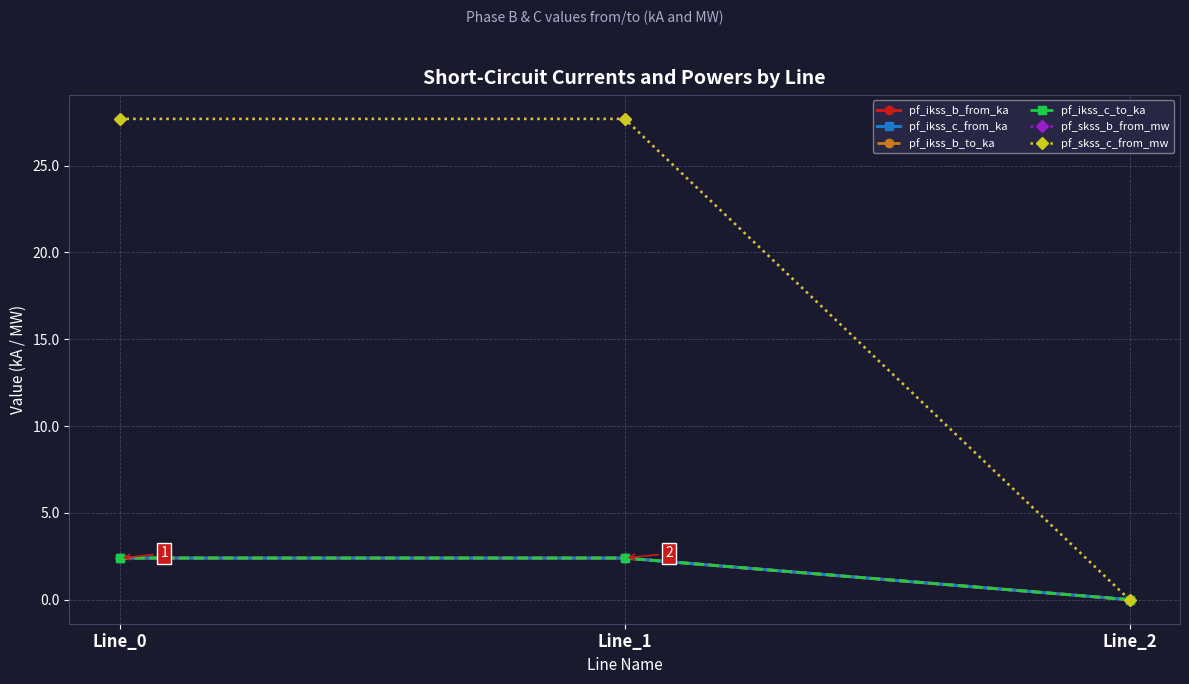

Is this an area chart (filled region under the line)?

No